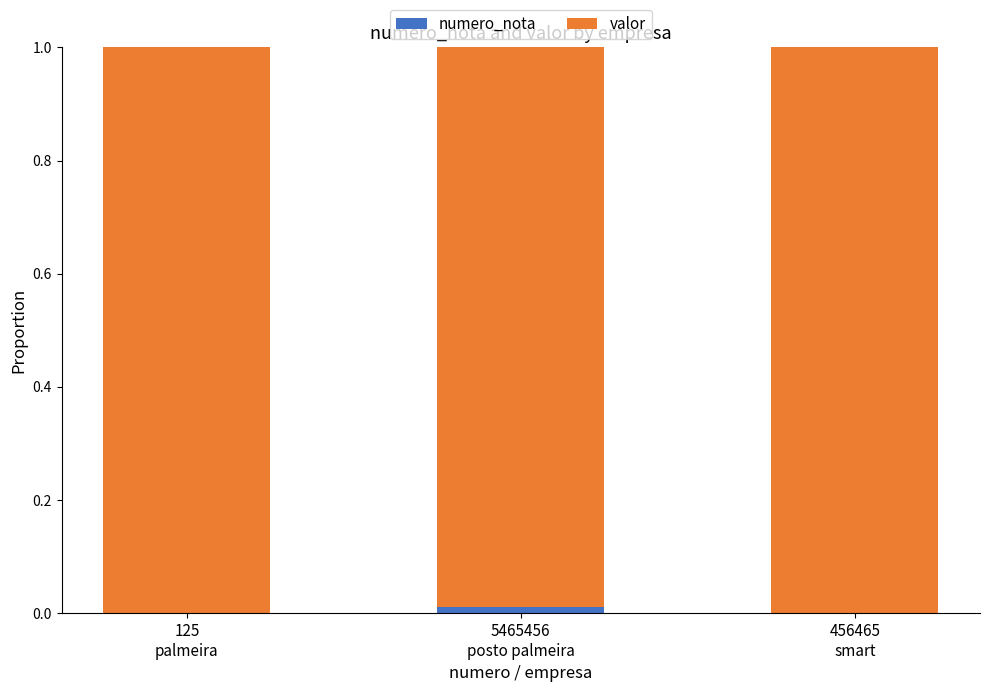

Are the bars grouped side by side (vs. stacked)?

No